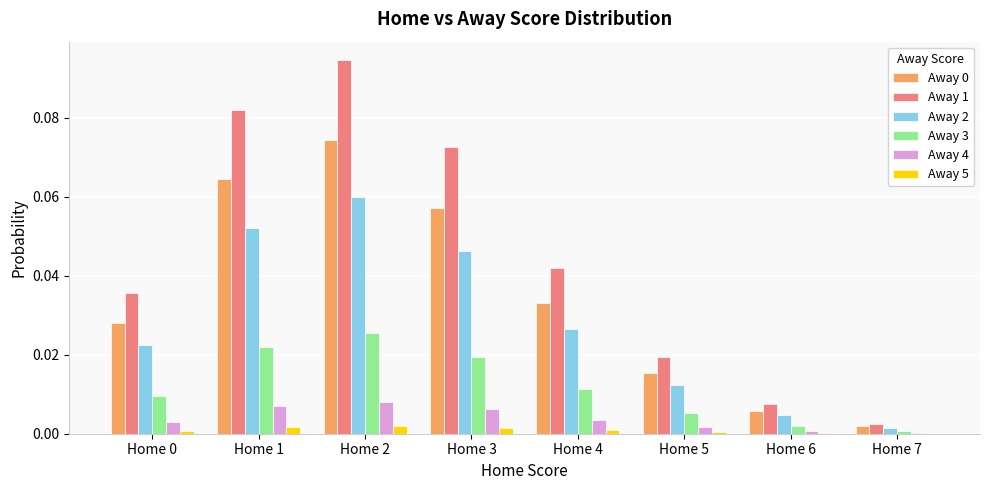

The Away 3 series shows 0.0 at Home 4. True or false?

True